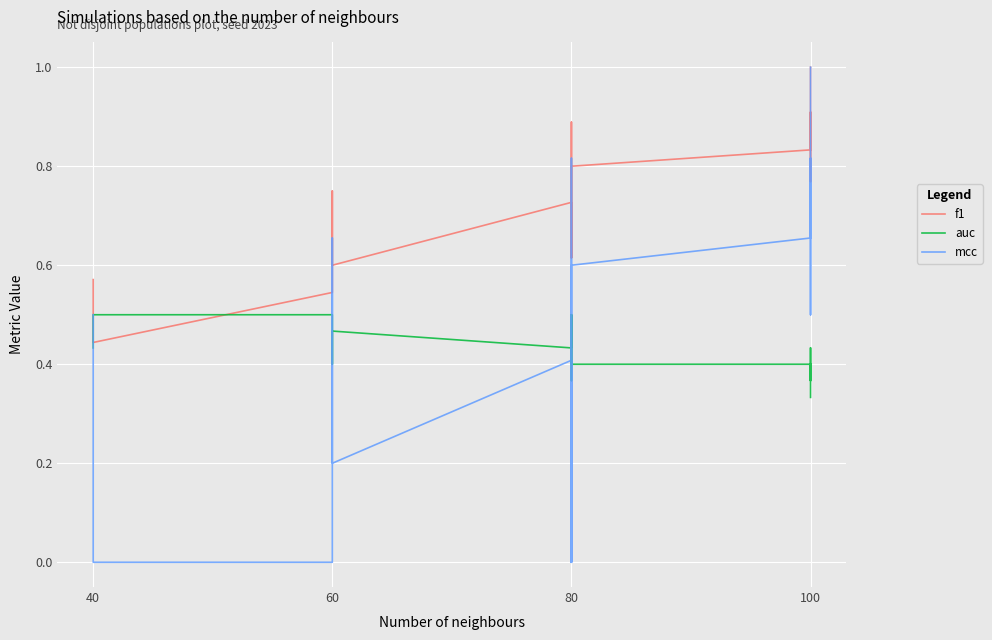

Where is mcc nearest to the value 0?

40